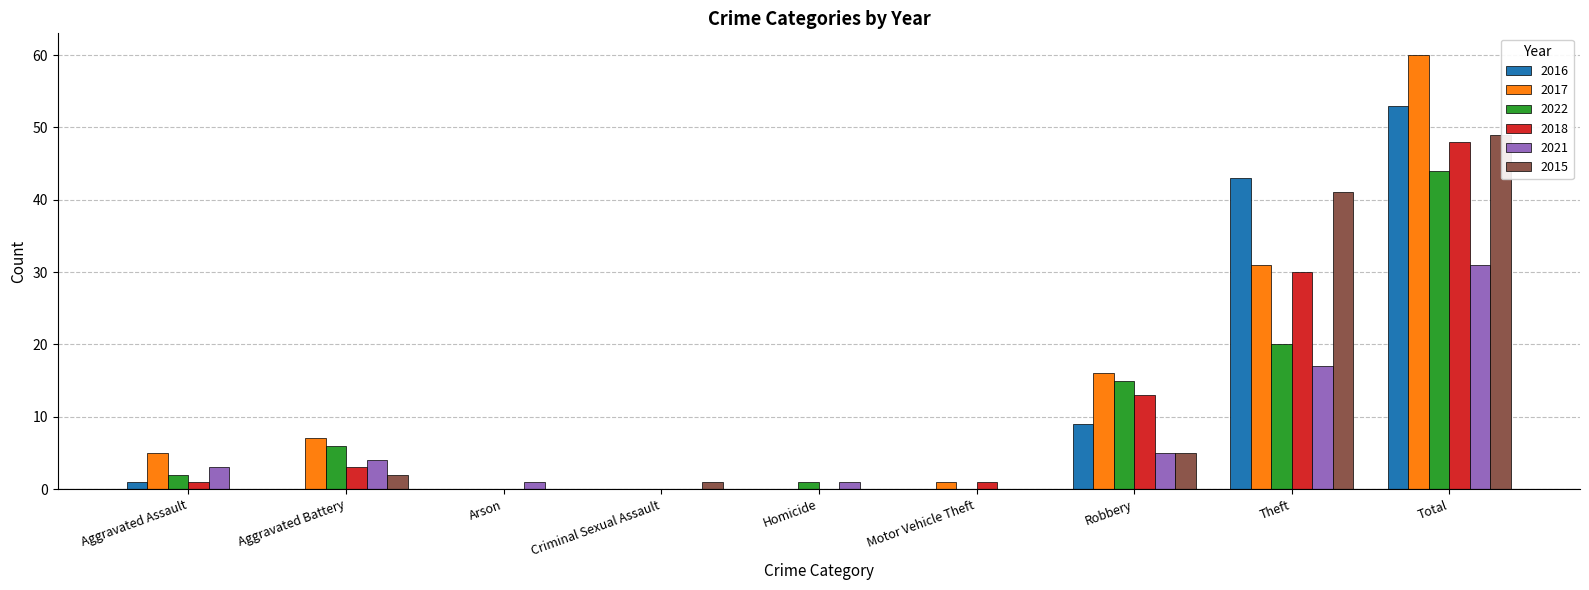

What is the average value of the 2021 series?

7